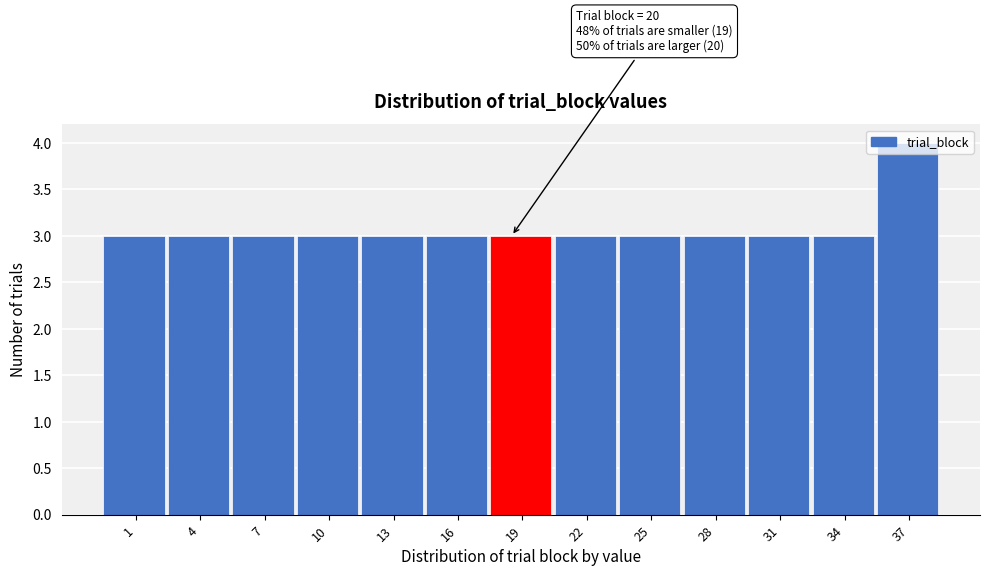

The value at 28 is 2. True or false?

False